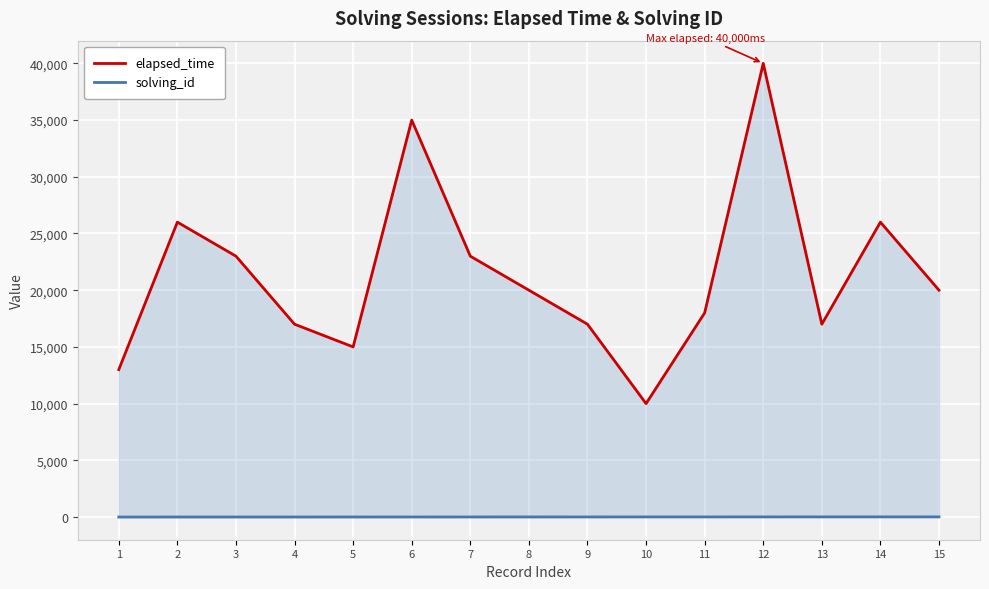

What is the maximum value shown in the chart?

40000